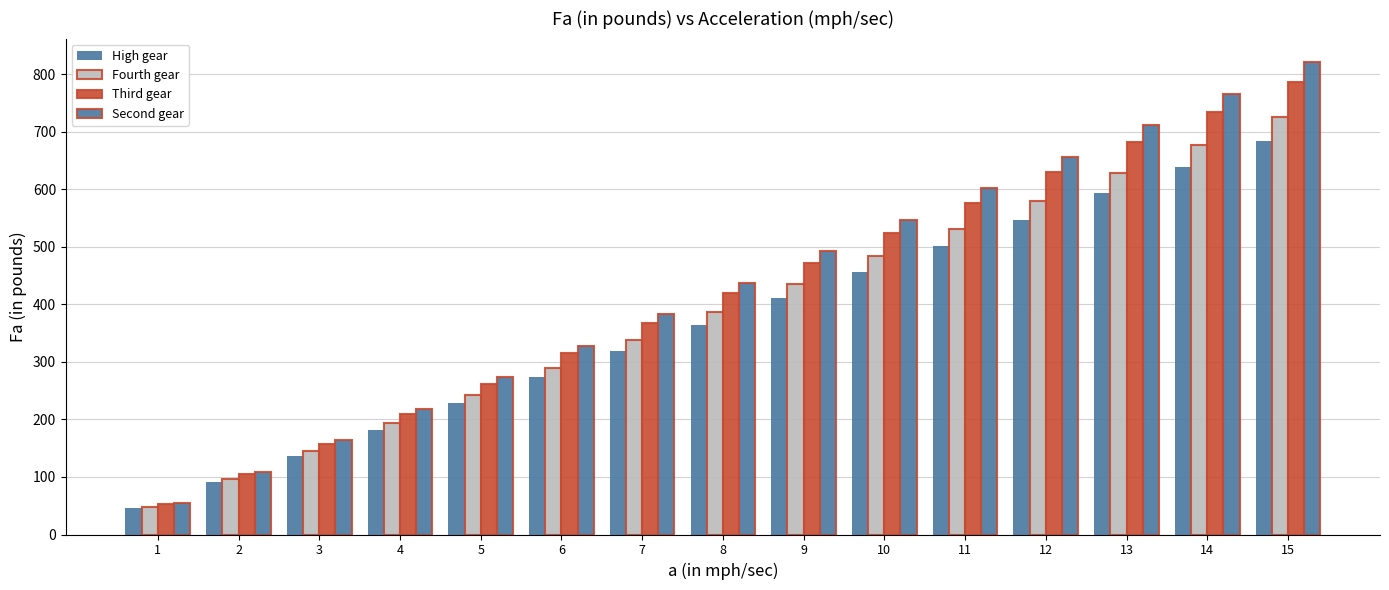

How many categories are shown in the chart?

15